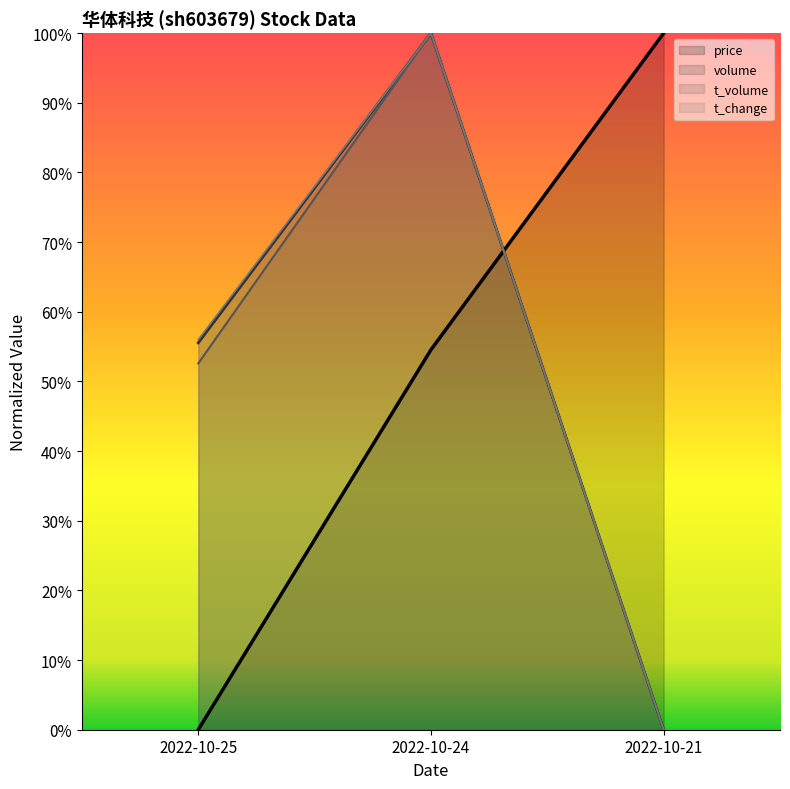

Reading right to left, what are all the values shown in this chart?

price: 2022-10-21=1.0	2022-10-24=0.5	2022-10-25=0.0
volume: 2022-10-21=0.0	2022-10-24=1.0	2022-10-25=0.6
t_volume: 2022-10-21=0.0	2022-10-24=1.0	2022-10-25=0.5
t_change: 2022-10-21=0.0	2022-10-24=1.0	2022-10-25=0.6